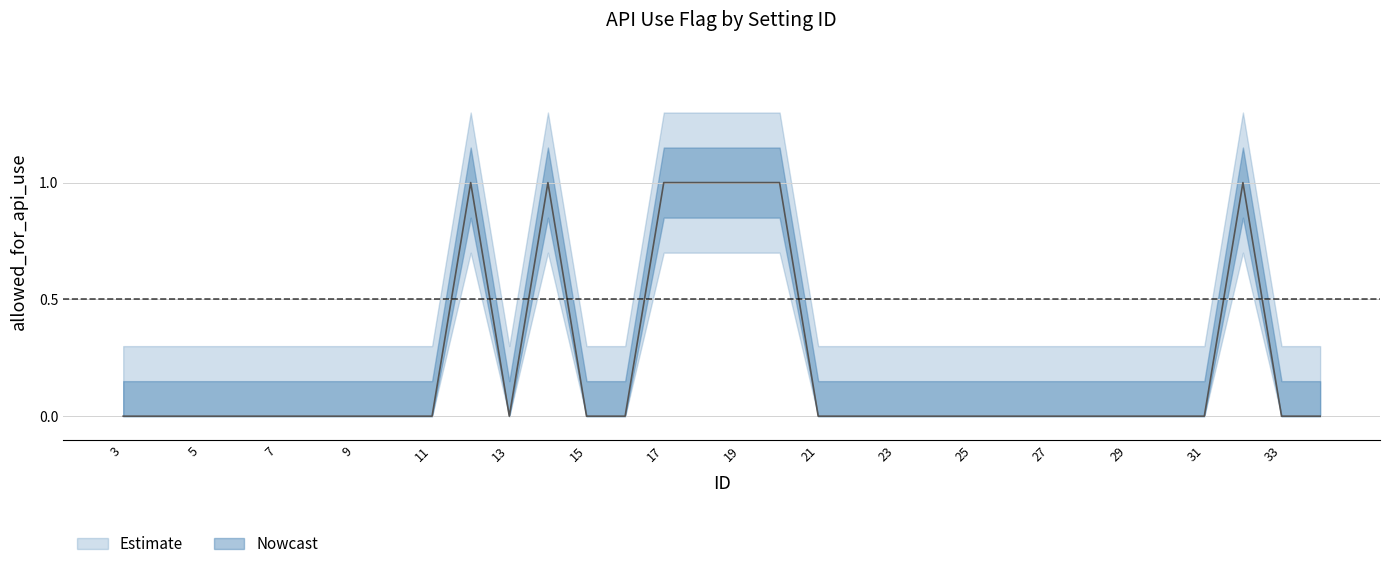

What is the minimum value for upper_band?

0.3